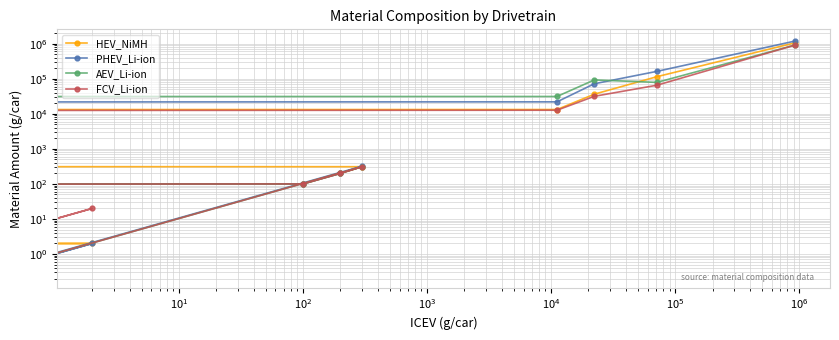

What value does the PHEV_Li-ion series have at 11?

100.0